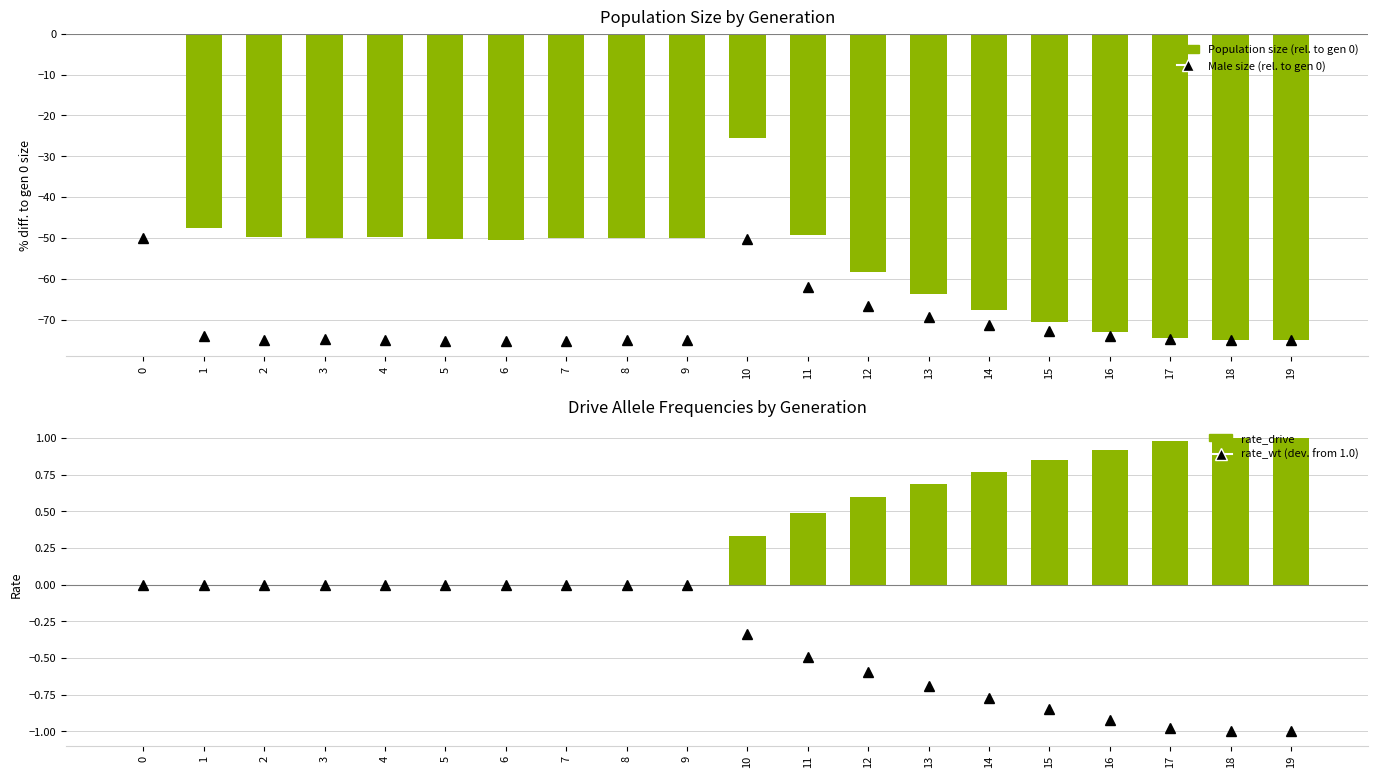

The Male size (rel. to gen 0) series shows -103.8 at 14. True or false?

False